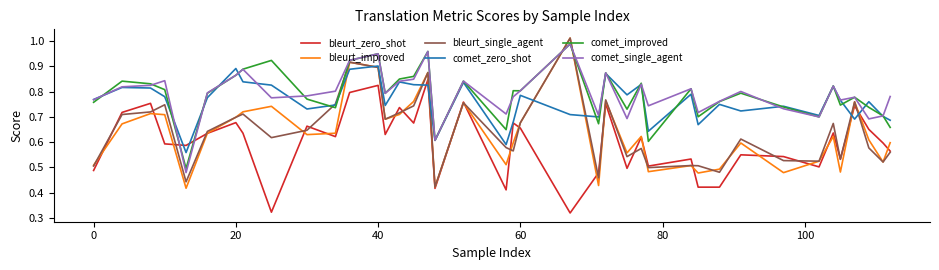

What is the minimum value for bleurt_single_agent?

0.4